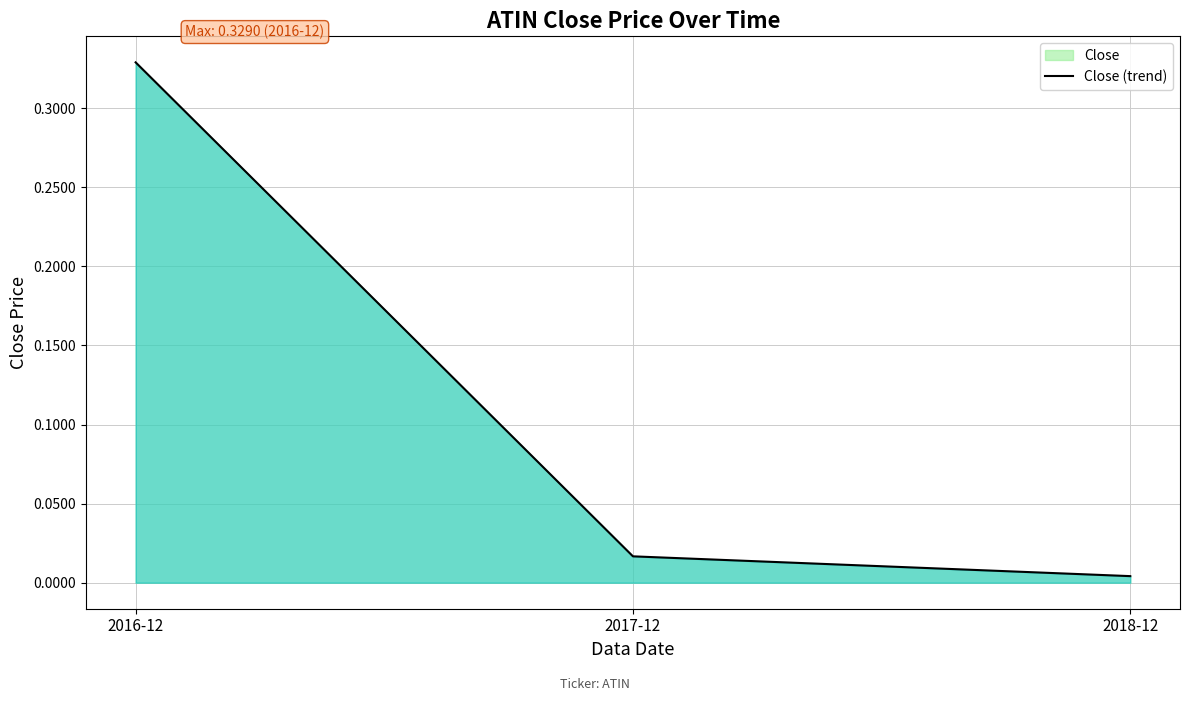

True or false: the data shows 0.0 at 2017-12.

True